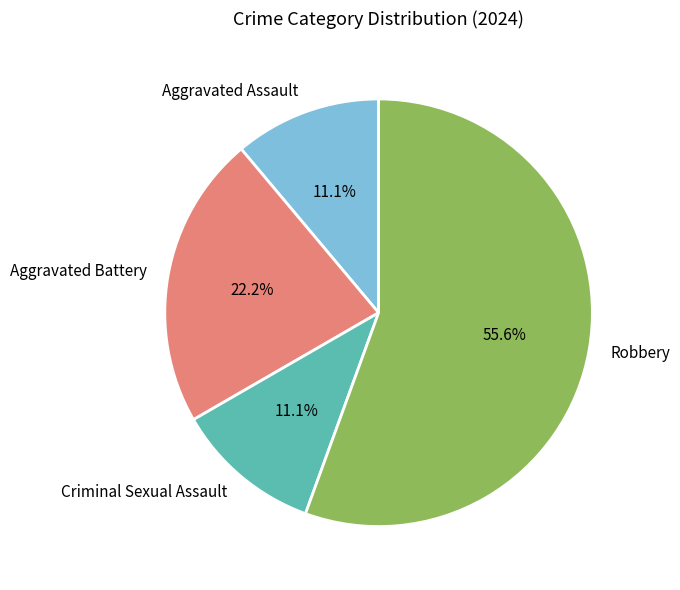

How many slices are in this pie chart?

4